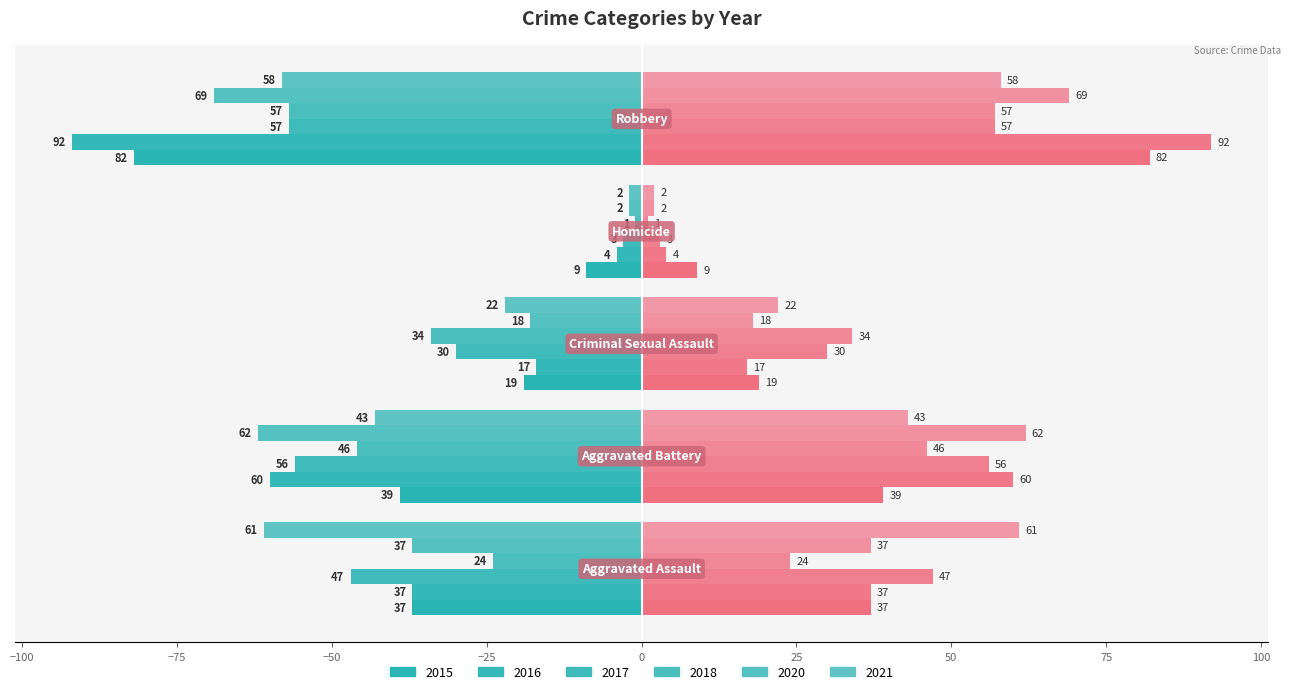

Count the number of data series in this chart.

6